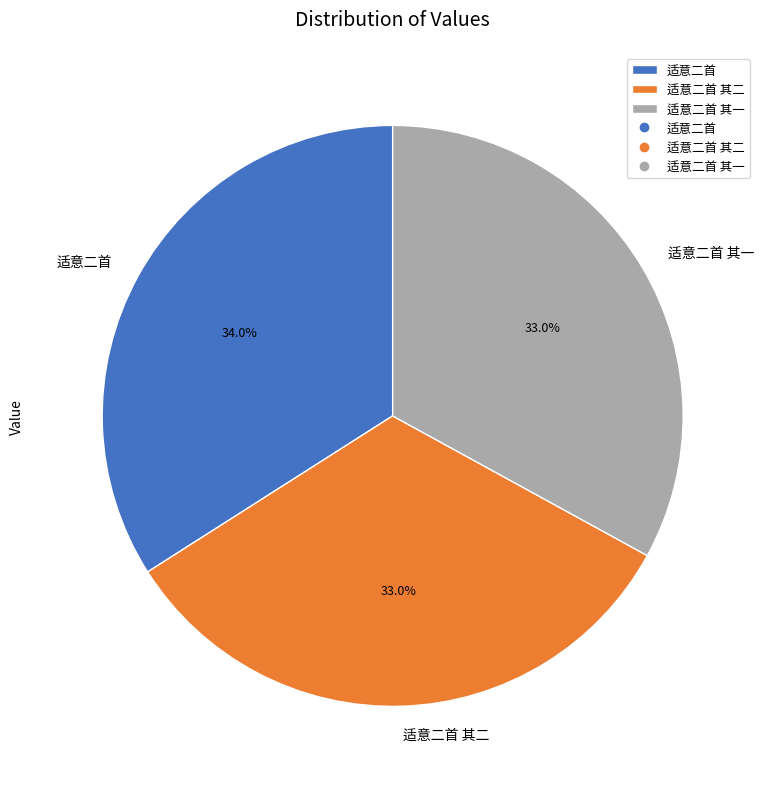

Which category has the biggest portion of the pie?

适意二首